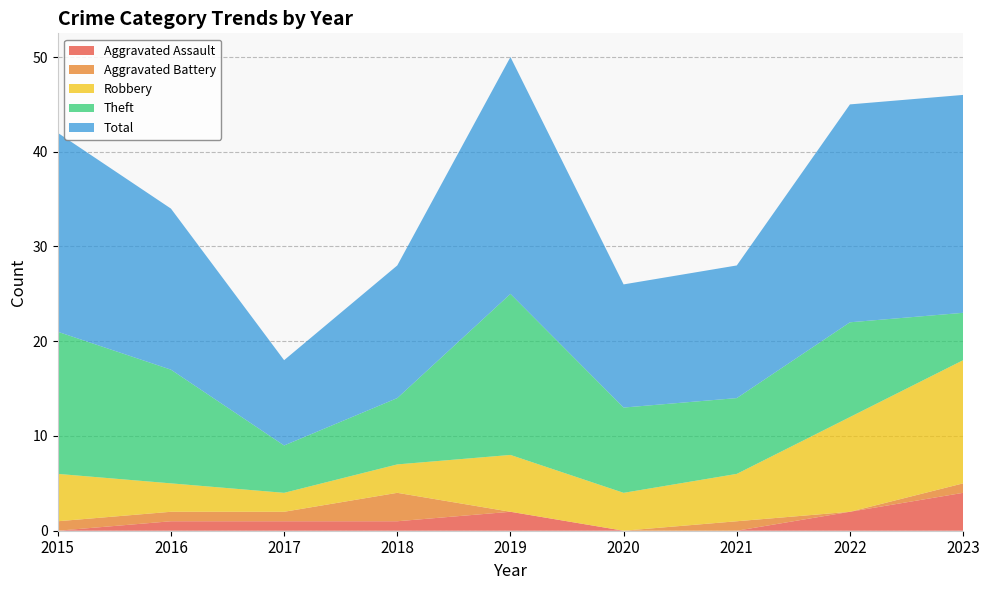

Reading right to left, extract all data points from this chart.

Aggravated Assault: 2023=4	2022=2	2021=0	2020=0	2019=2	2018=1	2017=1	2016=1	2015=0
Aggravated Battery: 2023=1	2022=0	2021=1	2020=0	2019=0	2018=3	2017=1	2016=1	2015=1
Robbery: 2023=13	2022=10	2021=5	2020=4	2019=6	2018=3	2017=2	2016=3	2015=5
Theft: 2023=5	2022=10	2021=8	2020=9	2019=17	2018=7	2017=5	2016=12	2015=15
Total: 2023=23	2022=23	2021=14	2020=13	2019=25	2018=14	2017=9	2016=17	2015=21